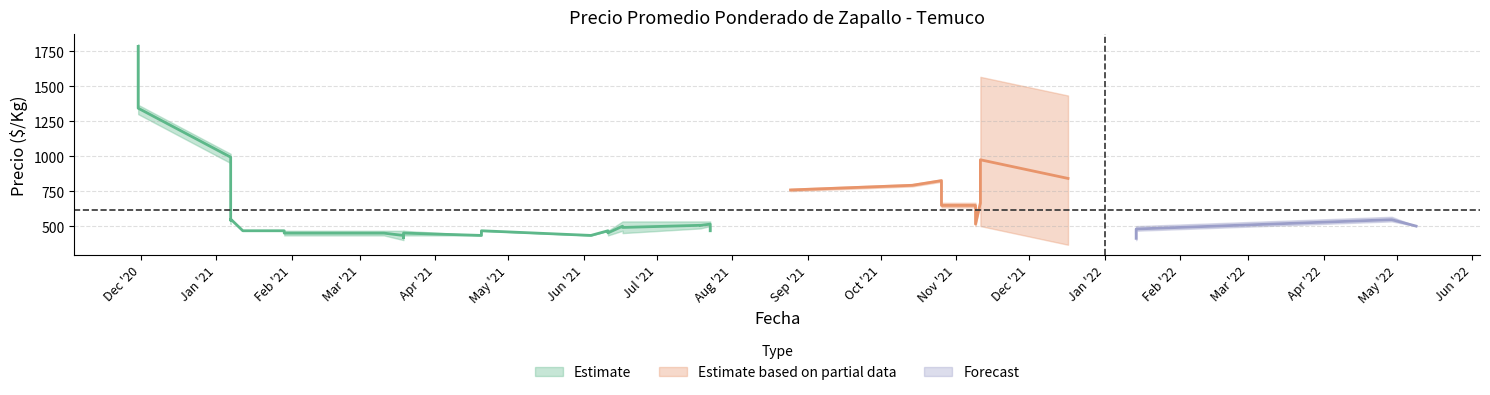

Rank the categories by Precio promedio ponderado value from lowest to highest.

31, 26, 4, 8, 12, 14, 16, 22, 34, 36, 38, 37, 7, 18, 20, 6, 3, 5, 9, 11, 13, 15, 19, 21, 32, 33, 39, 10, 17, 30, 23, 35, 24, 25, 27, 28, 0, 29, 2, 1